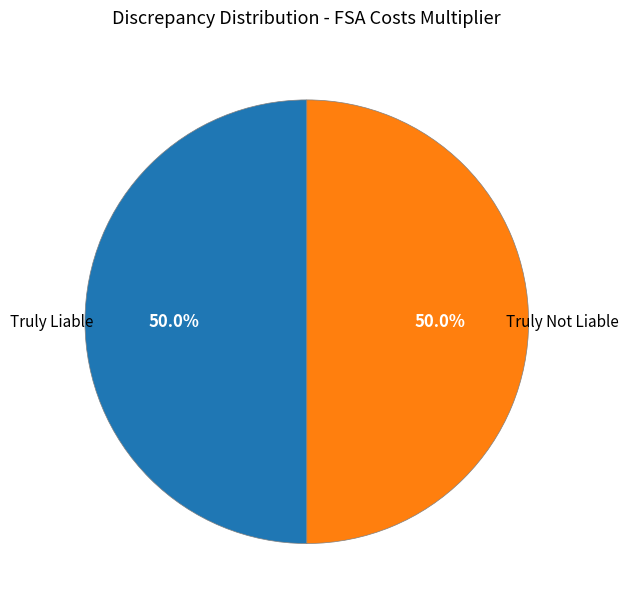

How many slices are in this pie chart?

2